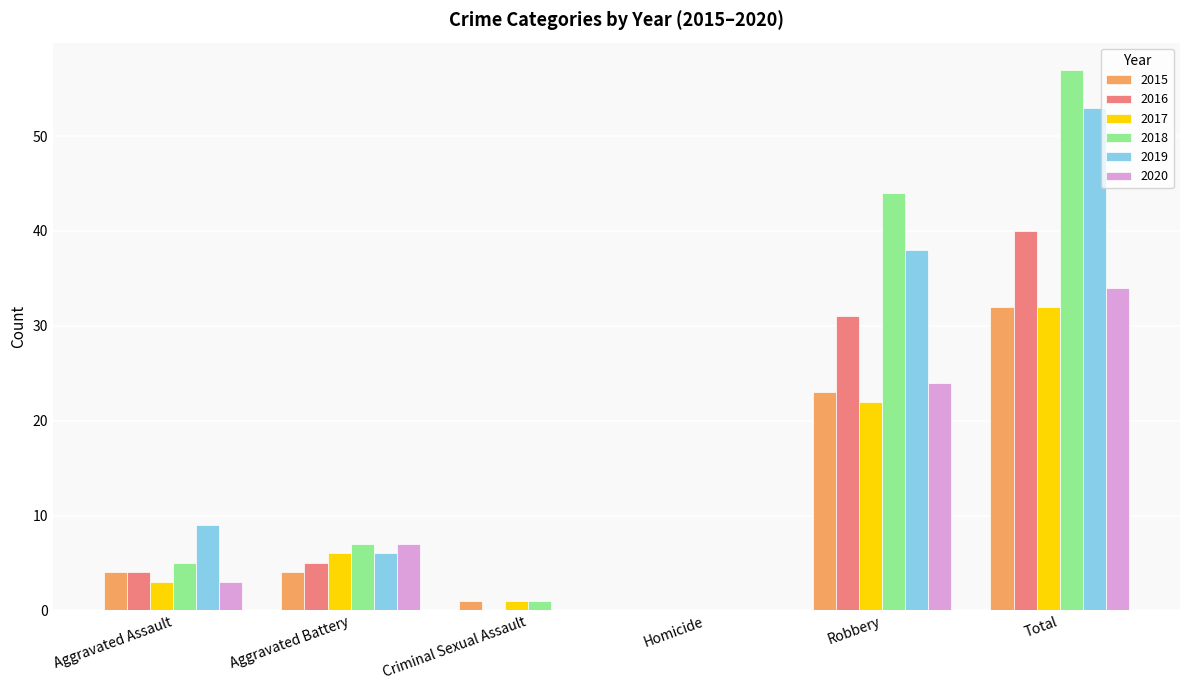

What value does the 2018 series have at Aggravated Assault?

5